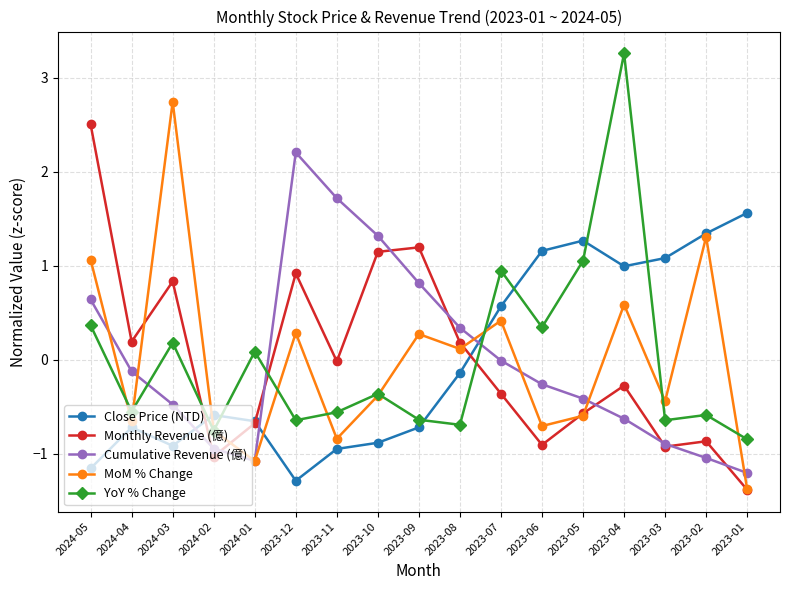

At which category is the sum across all series the highest?

2023-04